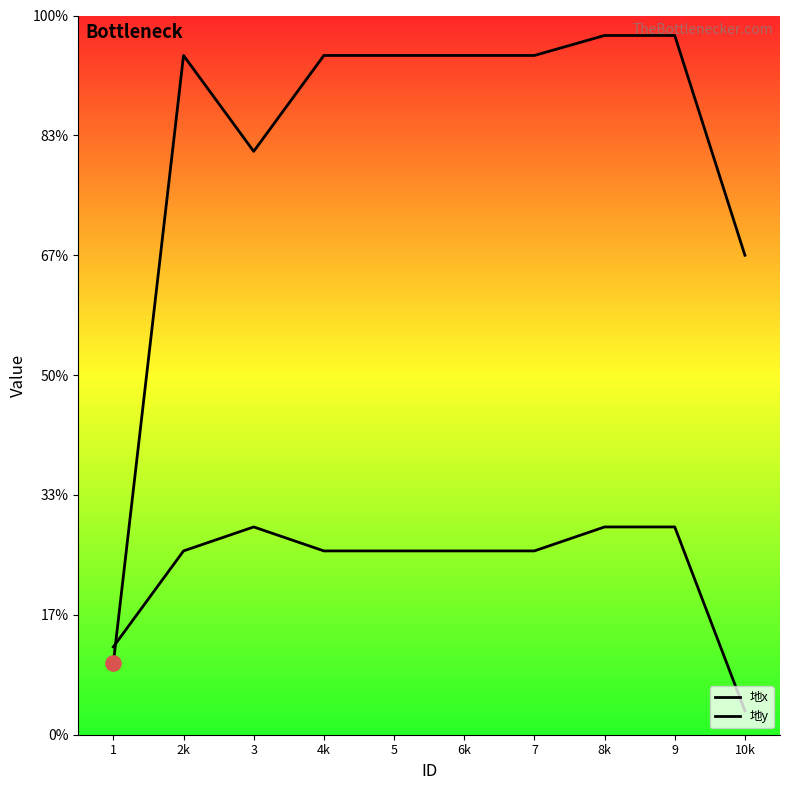

At which category is the sum across all series the highest?

8k